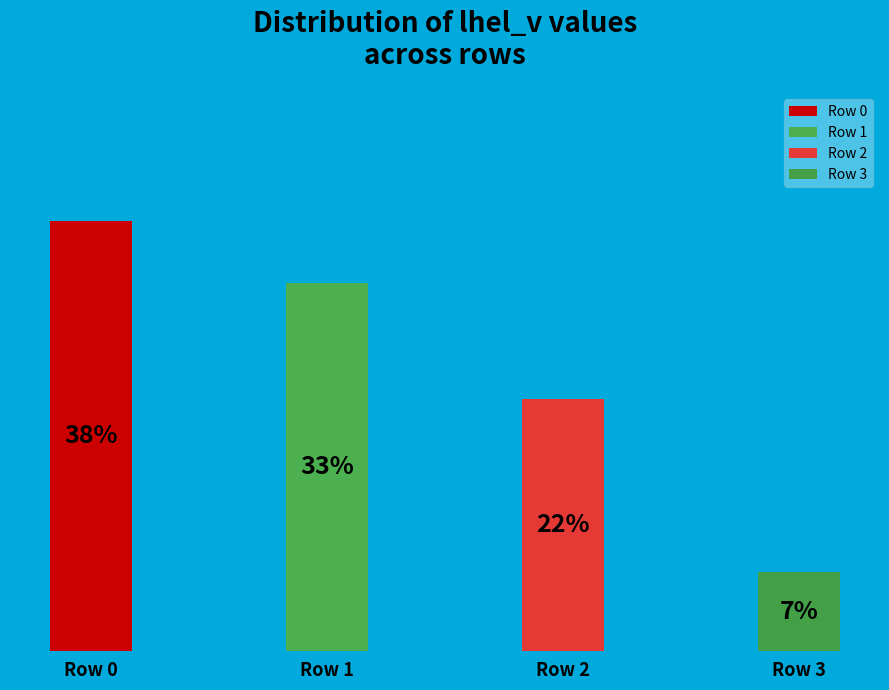

Does any single category account for the majority?

No